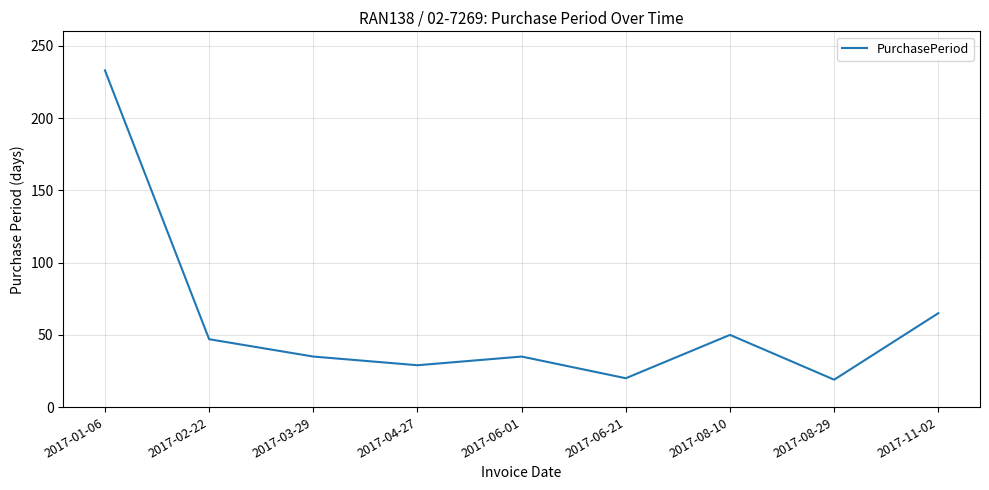

Which category has the highest value across all series?

2017-01-06